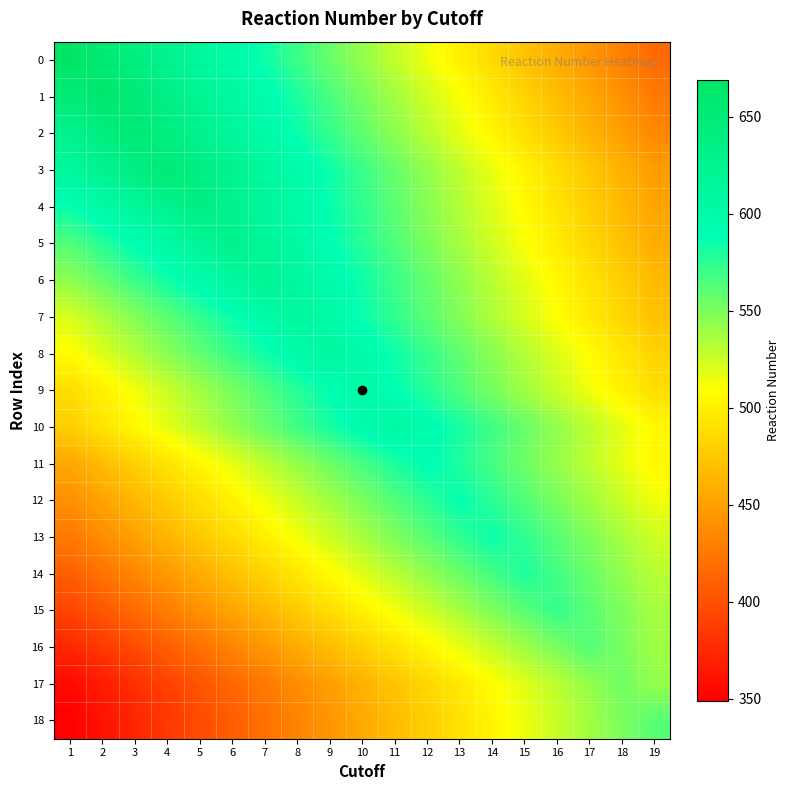

Rank the series by their maximum value, from highest to lowest.

0, 1, 2, 3, 4, 5, 6, 7, 8, 10, 9, 11, 12, 13, 14, 15, 16, 18, 17